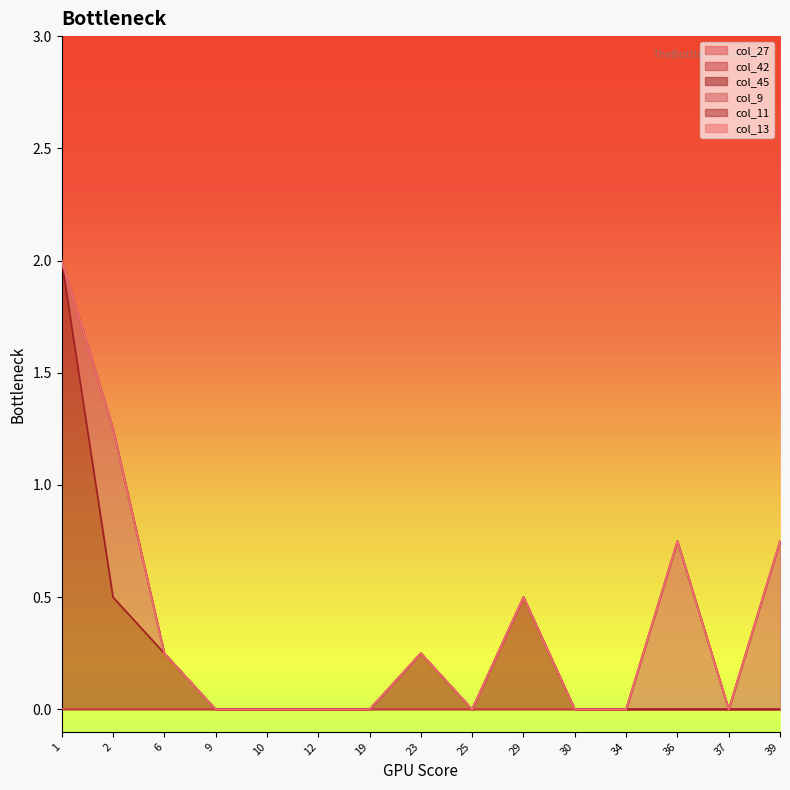

How many lines are shown in the chart?

6